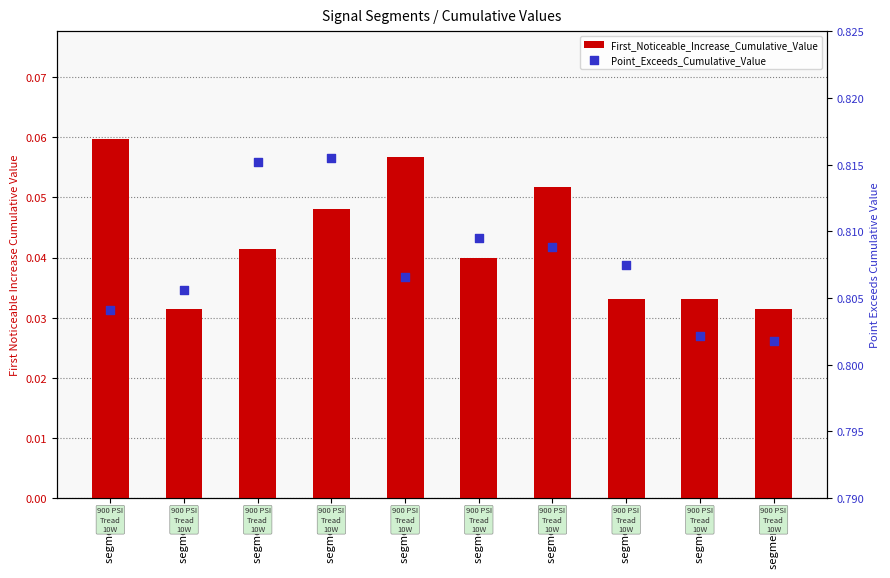

Which series has the widest spread of Y values?

First_Noticeable_Increase_Cumulative_Value